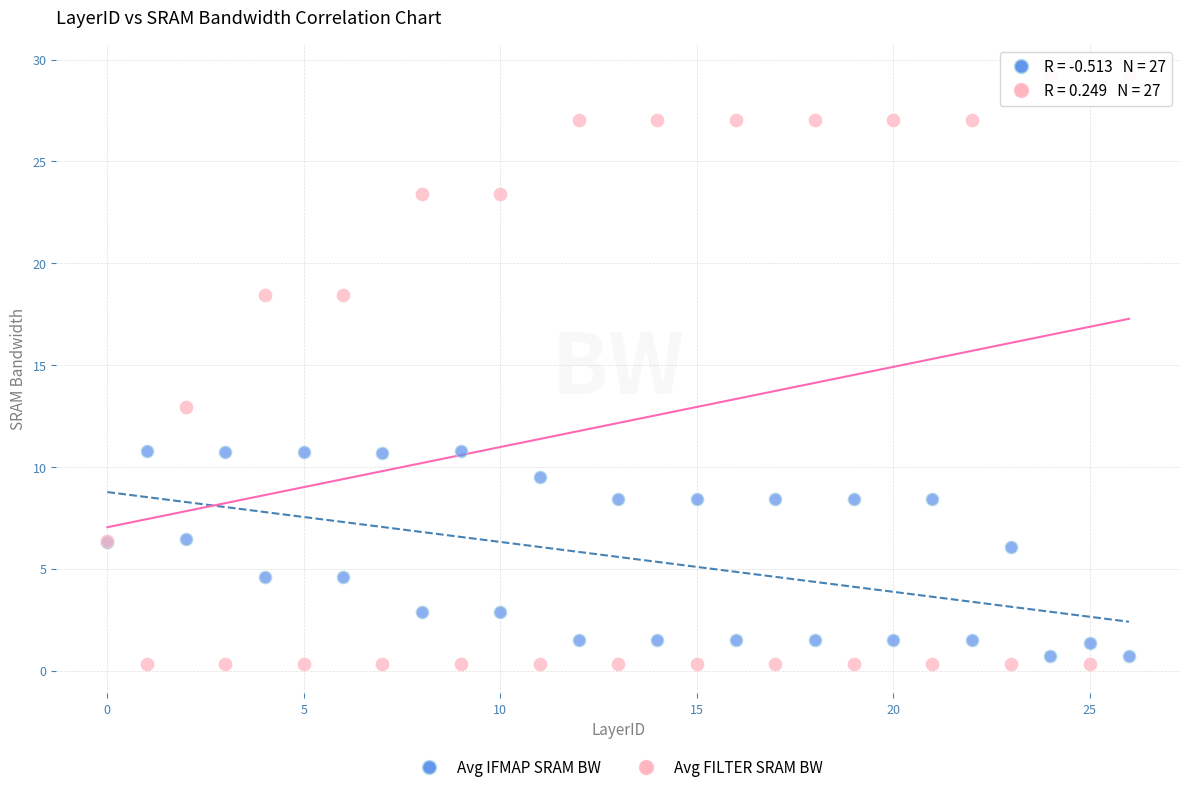

Which series contains the highest Y value?

Avg FILTER SRAM BW